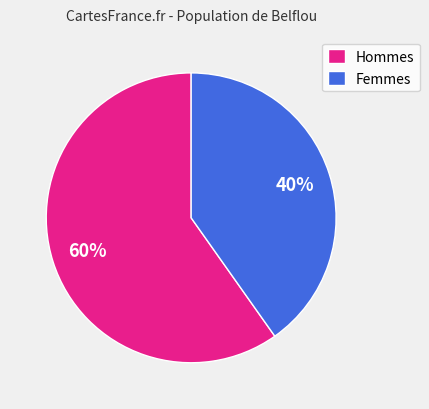

Which category has the biggest portion of the pie?

Hommes